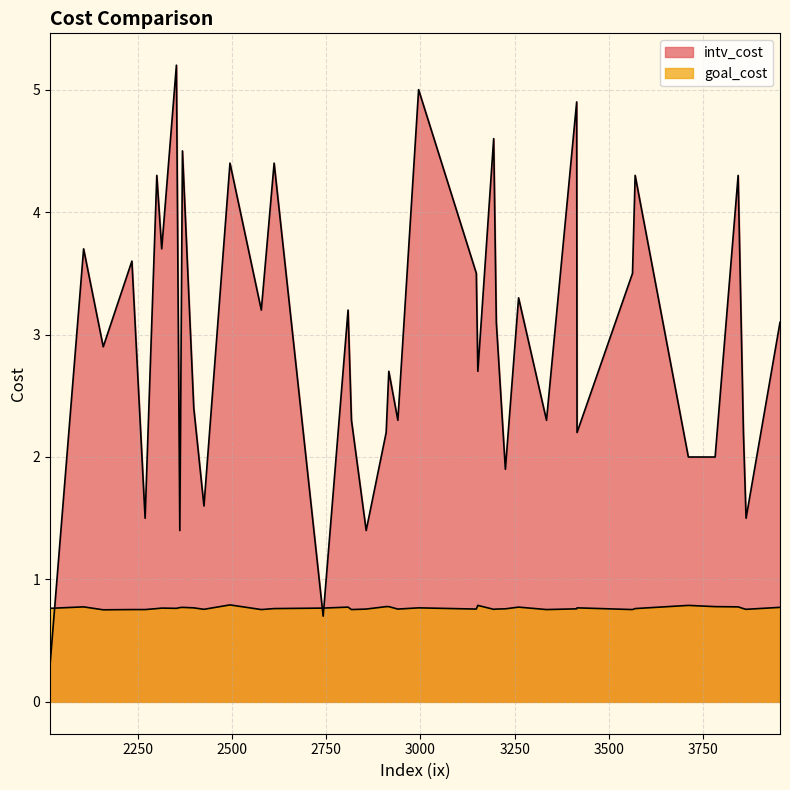

Reading left to right, extract all data points from this chart.

intv_cost: 3710=2.0	2995=5.0	2578=3.2	2808=3.2	3225=1.9	3781=2.0	2107=3.7	2314=3.7	2909=2.2	2353=5.2	2301=4.3	2399=2.4	3569=4.3	3562=3.5	3953=3.1	2426=1.6	2270=1.5	3415=2.2	3414=4.9	2817=2.3	3194=4.6	2362=1.4	2612=4.4	3842=4.3	3148=3.5	3334=2.3	2495=4.4	3863=1.5	2235=3.6	2742=0.7	3201=3.1	3260=3.3	2369=4.5	2940=2.3	3856=2.2	2916=2.7	2018=0.3	3152=2.7	2159=2.9	2856=1.4
goal_cost: 3710=0.8	2995=0.8	2578=0.8	2808=0.8	3225=0.8	3781=0.8	2107=0.8	2314=0.8	2909=0.8	2353=0.8	2301=0.8	2399=0.8	3569=0.8	3562=0.8	3953=0.8	2426=0.8	2270=0.8	3415=0.8	3414=0.8	2817=0.8	3194=0.8	2362=0.8	2612=0.8	3842=0.8	3148=0.8	3334=0.8	2495=0.8	3863=0.8	2235=0.8	2742=0.8	3201=0.8	3260=0.8	2369=0.8	2940=0.8	3856=0.8	2916=0.8	2018=0.8	3152=0.8	2159=0.8	2856=0.8